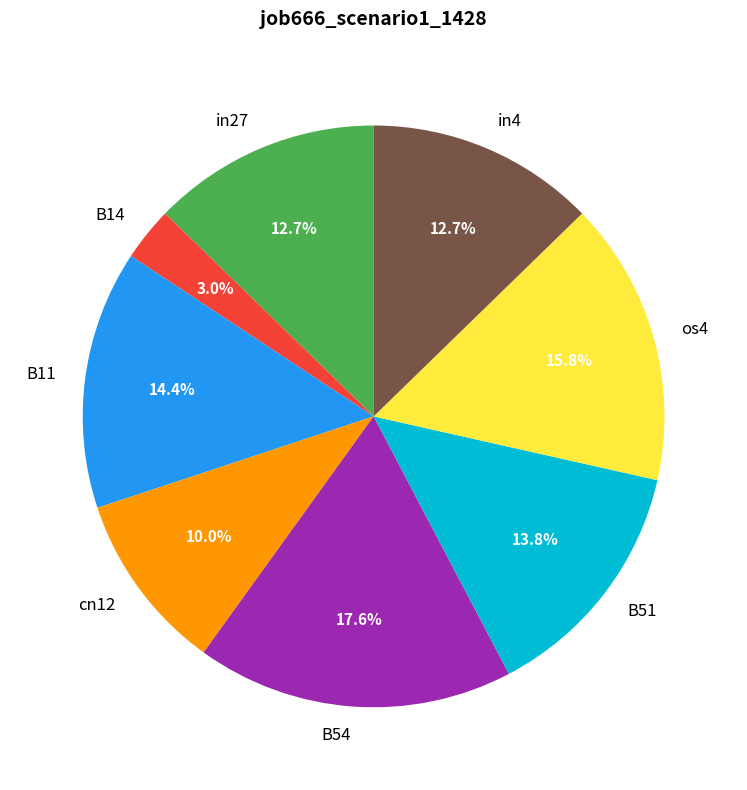

To the nearest percent, what is the combined percentage of os4 and B11?

30%